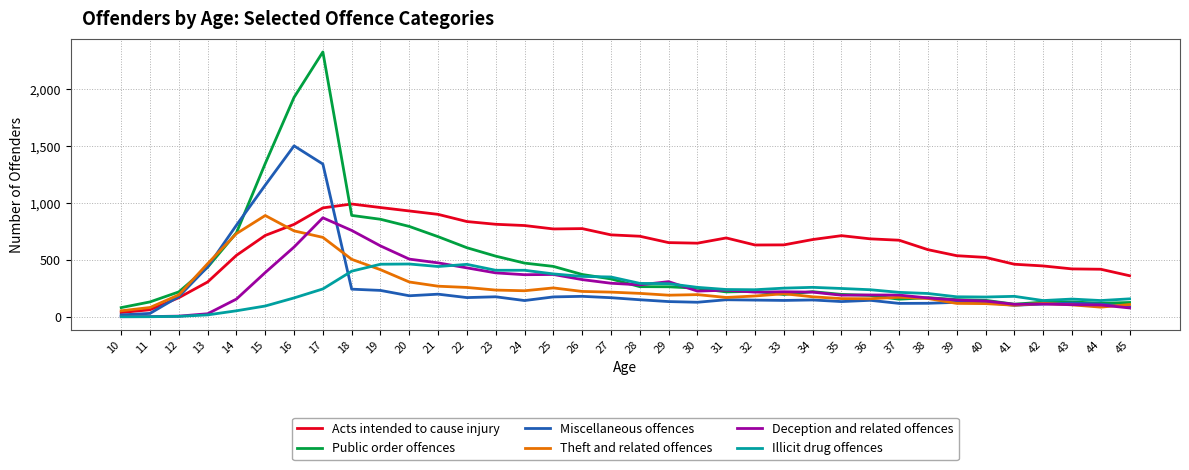

Which series has the widest spread of values?

Public order offences